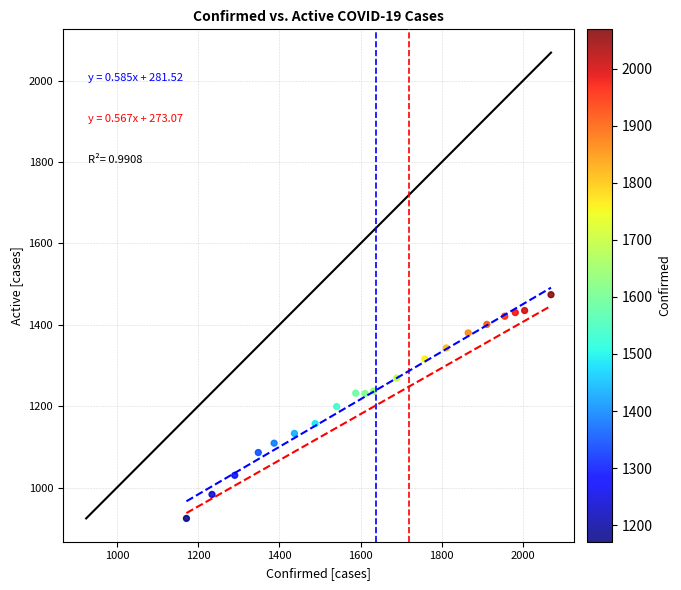

What is the range of X values (max minus min)?

898